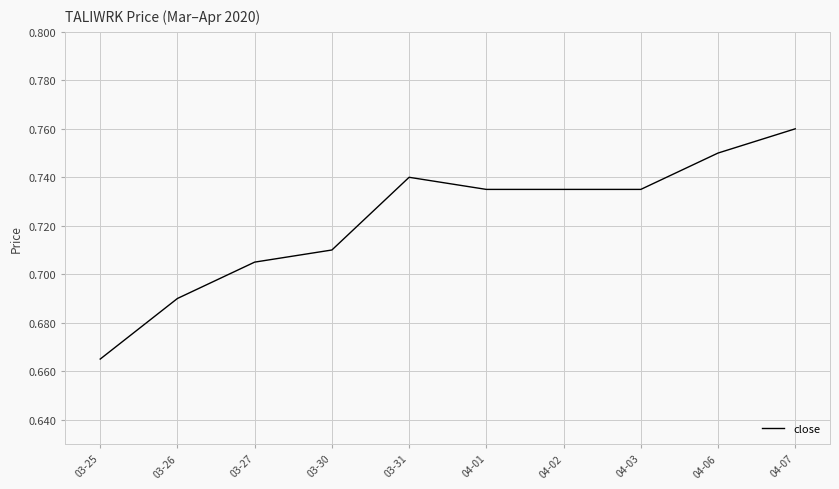

Is it true that the value at 04-06 is 1.2?

False